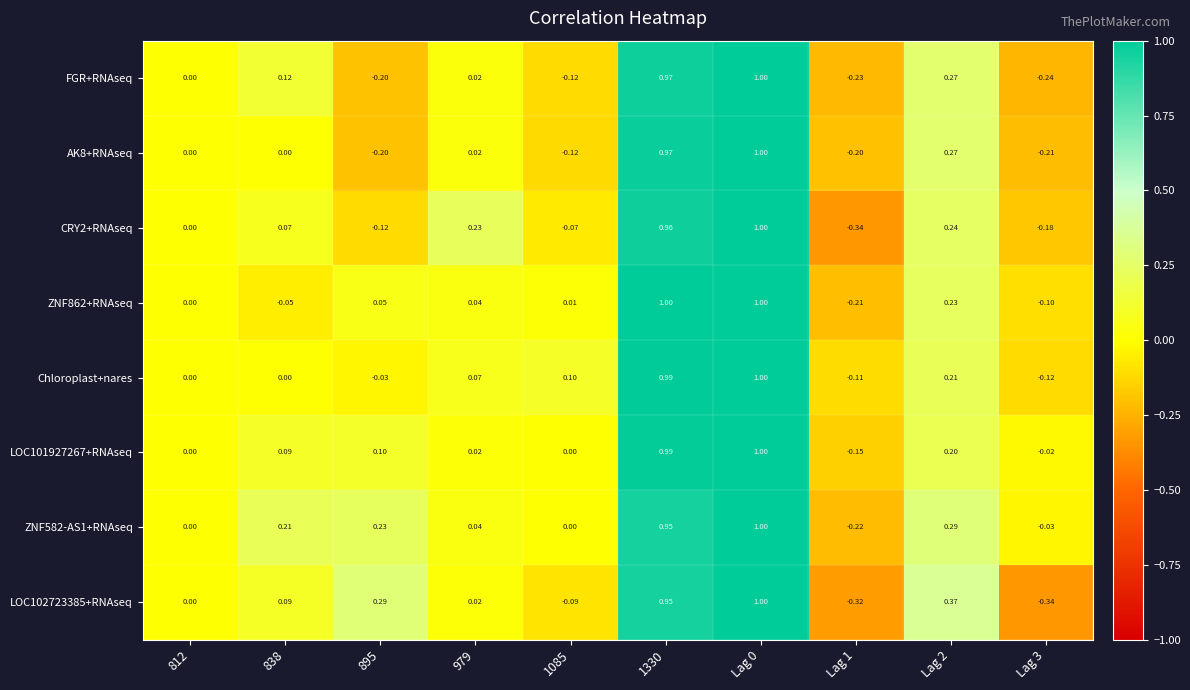

Reading left to right, extract all data points from this chart.

FGR+RNAseq: 812=0.0	838=0.1	895=-0.2	979=0.0	1085=-0.1	1330=1.0	Lag 0=1.0	Lag 1=-0.2	Lag 2=0.3	Lag 3=-0.2
AK8+RNAseq: 812=0.0	838=0.0	895=-0.2	979=0.0	1085=-0.1	1330=1.0	Lag 0=1.0	Lag 1=-0.2	Lag 2=0.3	Lag 3=-0.2
CRY2+RNAseq: 812=0.0	838=0.1	895=-0.1	979=0.2	1085=-0.1	1330=1.0	Lag 0=1.0	Lag 1=-0.3	Lag 2=0.2	Lag 3=-0.2
ZNF862+RNAseq: 812=0.0	838=-0.1	895=0.1	979=0.0	1085=0.0	1330=1.0	Lag 0=1.0	Lag 1=-0.2	Lag 2=0.2	Lag 3=-0.1
Chloroplast+nares: 812=0.0	838=0.0	895=-0.0	979=0.1	1085=0.1	1330=1.0	Lag 0=1.0	Lag 1=-0.1	Lag 2=0.2	Lag 3=-0.1
LOC101927267+RNAseq: 812=0.0	838=0.1	895=0.1	979=0.0	1085=0.0	1330=1.0	Lag 0=1.0	Lag 1=-0.1	Lag 2=0.2	Lag 3=-0.0
ZNF582-AS1+RNAseq: 812=0.0	838=0.2	895=0.2	979=0.0	1085=0.0	1330=0.9	Lag 0=1.0	Lag 1=-0.2	Lag 2=0.3	Lag 3=-0.0
LOC102723385+RNAseq: 812=0.0	838=0.1	895=0.3	979=0.0	1085=-0.1	1330=0.9	Lag 0=1.0	Lag 1=-0.3	Lag 2=0.4	Lag 3=-0.3